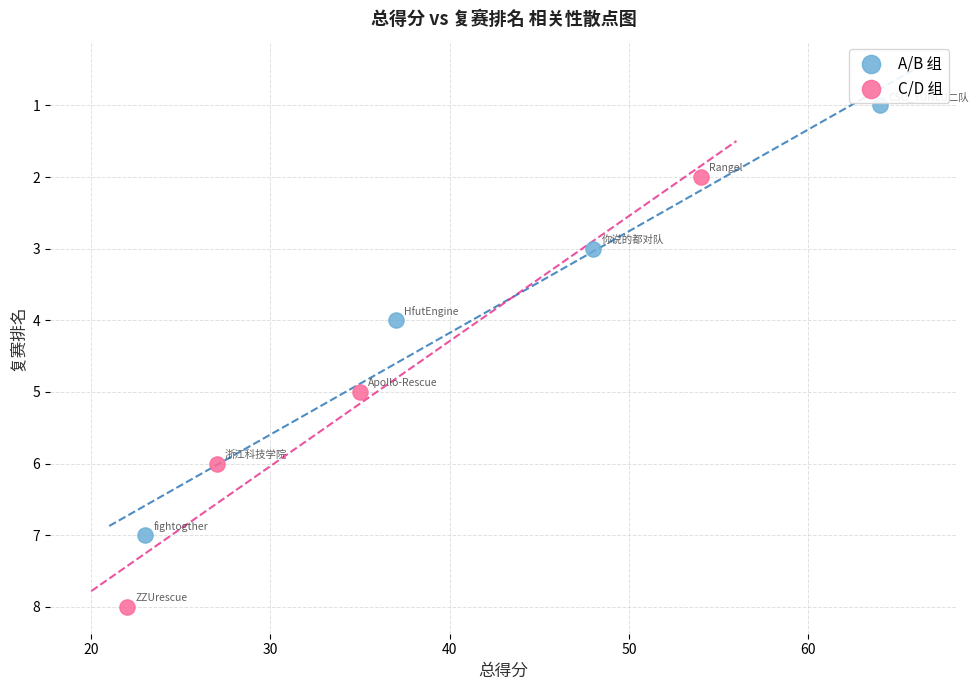

Which series reaches the maximum Y coordinate?

C/D 组